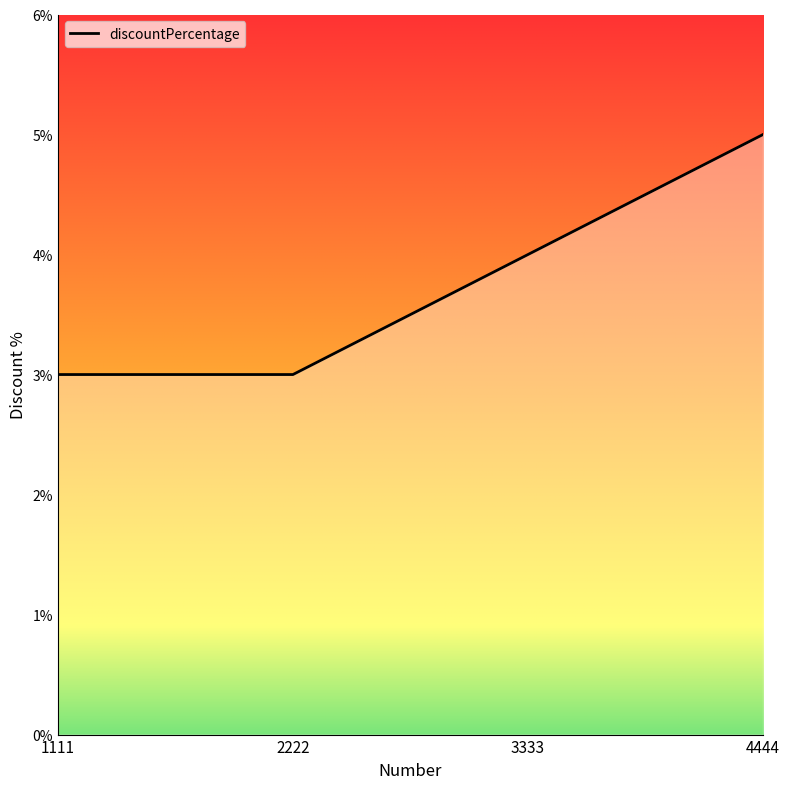

Which label corresponds to the largest value in the chart?

4444